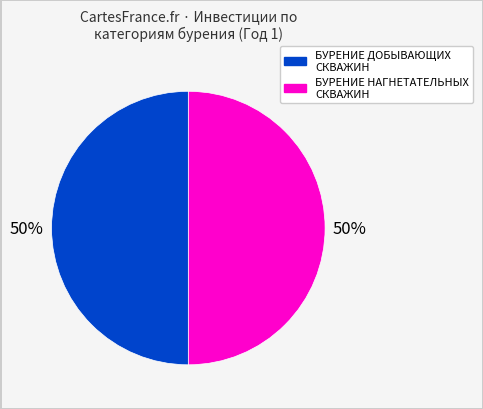

To the nearest percent, what is the average slice percentage?

50%